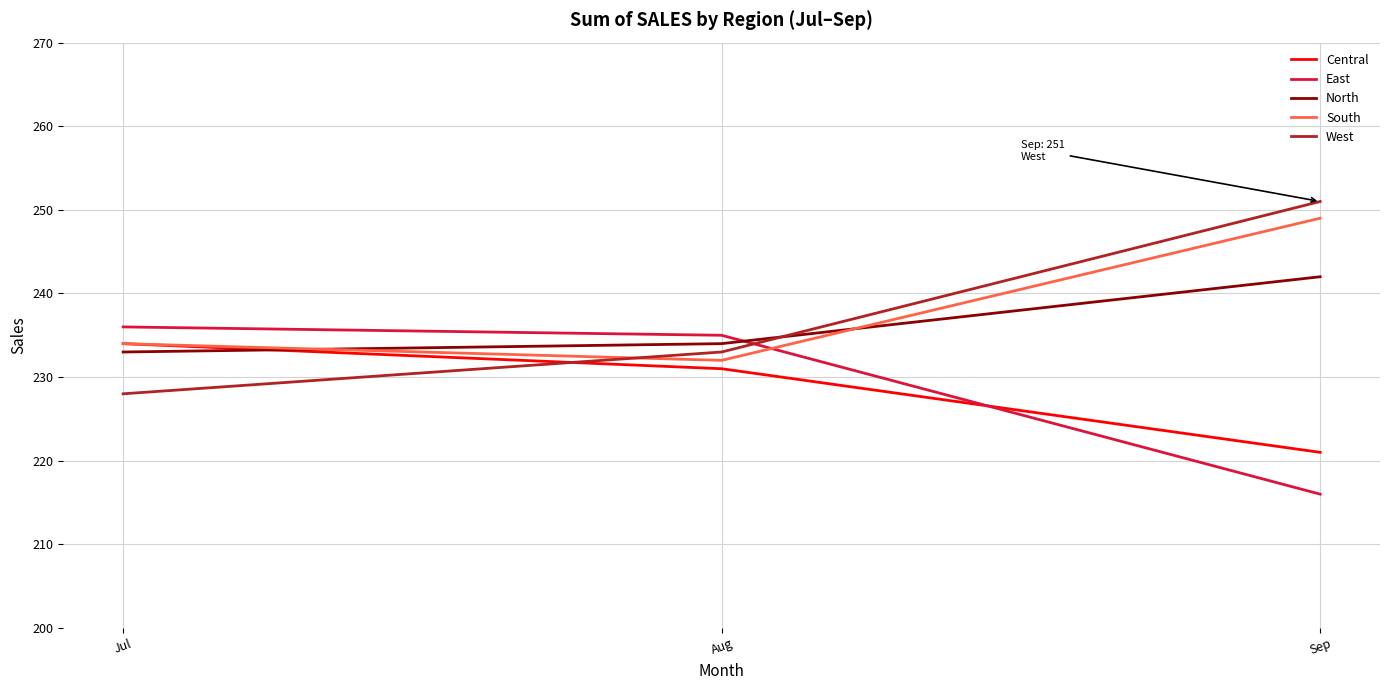

What is the difference between the highest and lowest values at Jul?

8